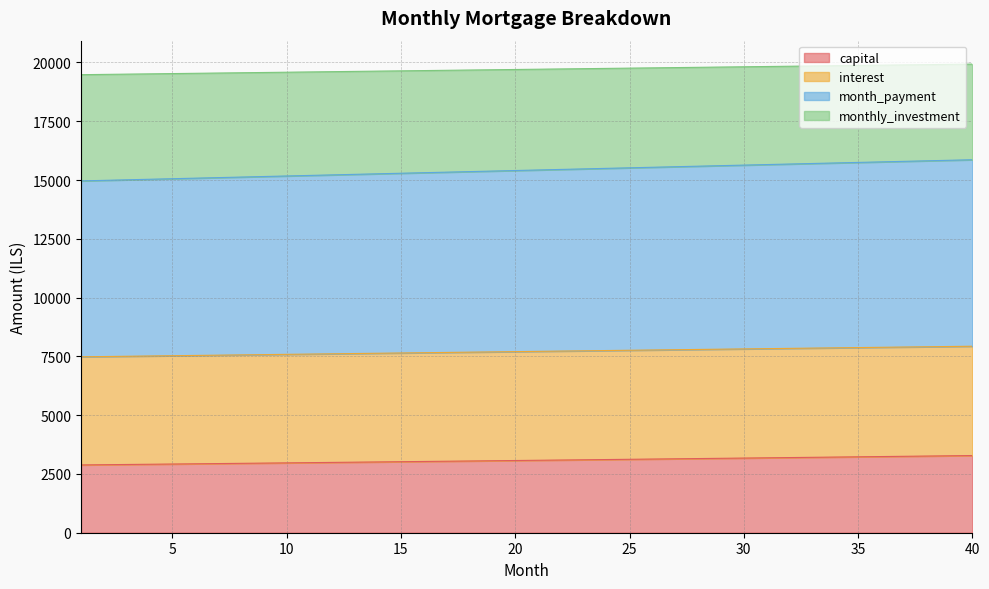

What is the total value across all series at 30?

19817.7